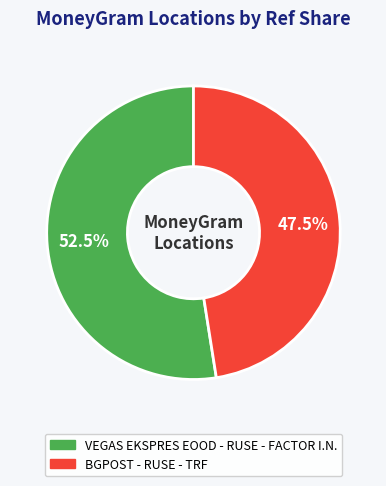

To the nearest percent, what is the combined percentage of BGPOST - RUSE - TRF and VEGAS EKSPRES EOOD - RUSE - FACTOR I.N.?

100%